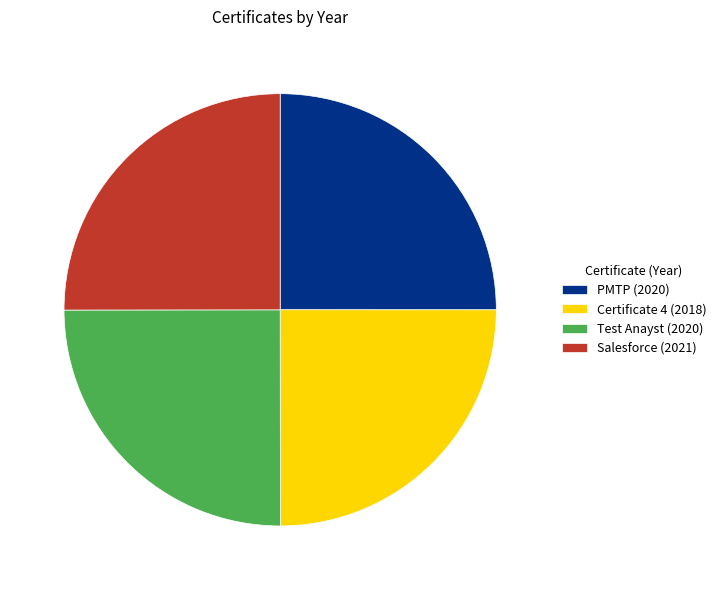

What is the ratio of the value at Salesforce (2021) to the value at PMTP (2020)?

1.0